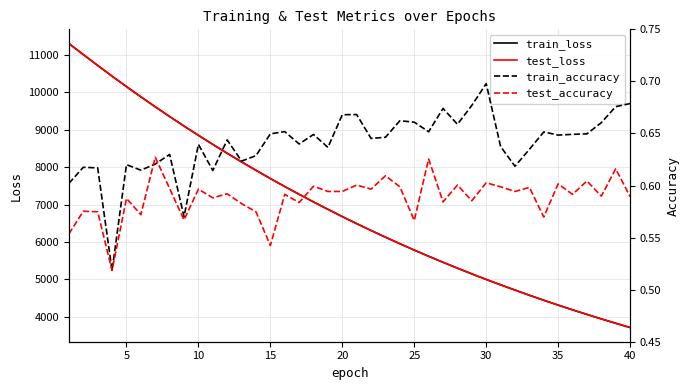

At which label does test_loss reach its minimum?

40